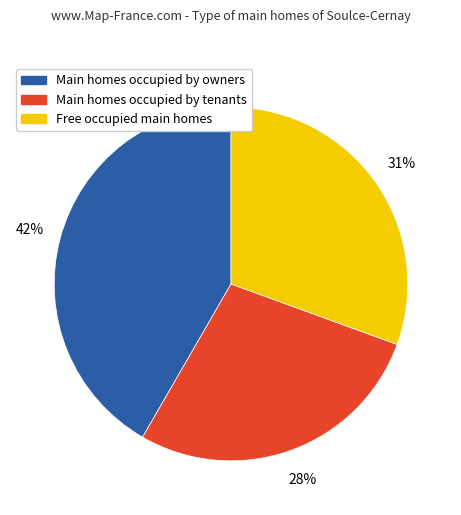

How many segments does this pie chart have?

3